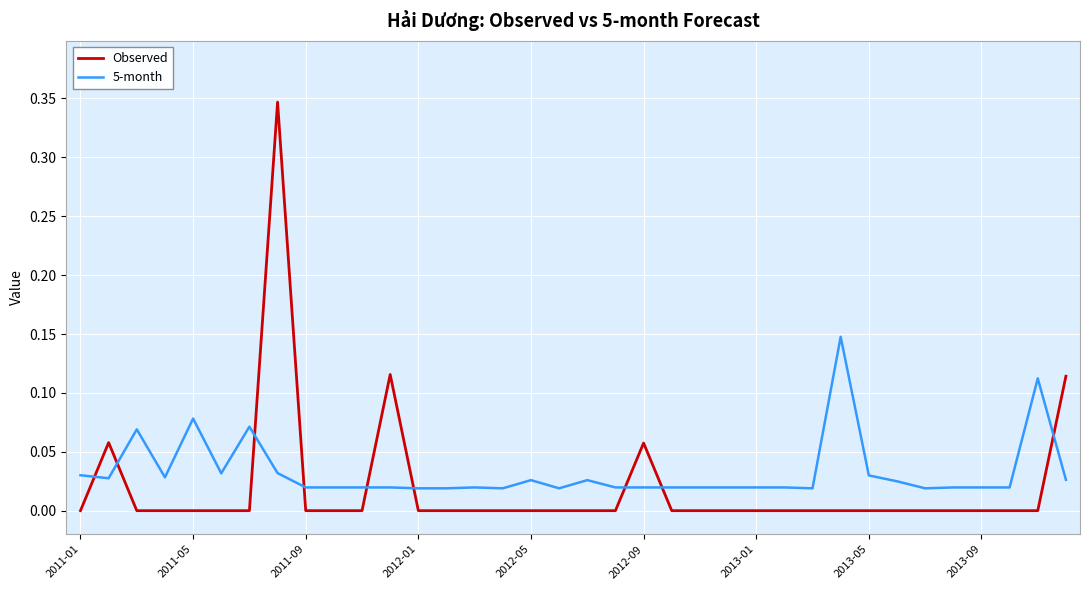

After their last crossing, which series has the higher values: 5-month or Observed?

Observed